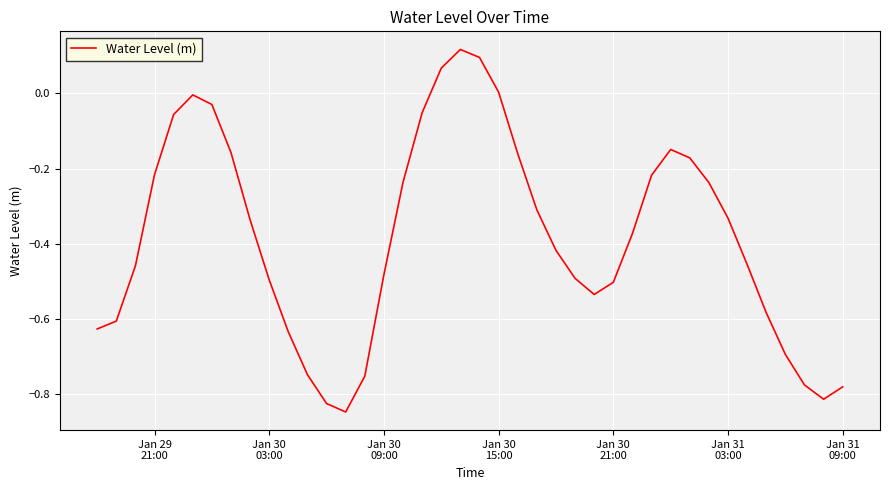

What is the difference between the maximum and minimum values?

1.0